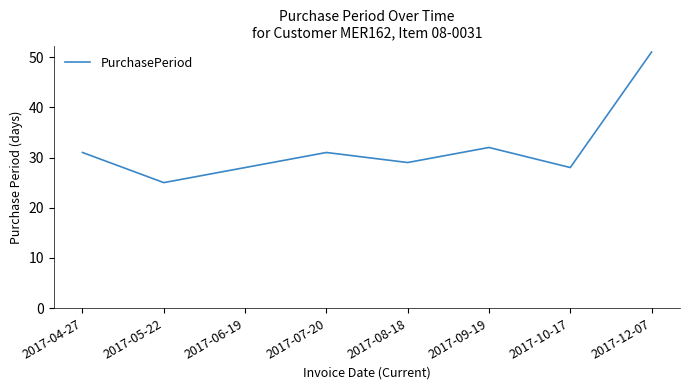

At which category does the data reach its first local peak?

2017-07-20